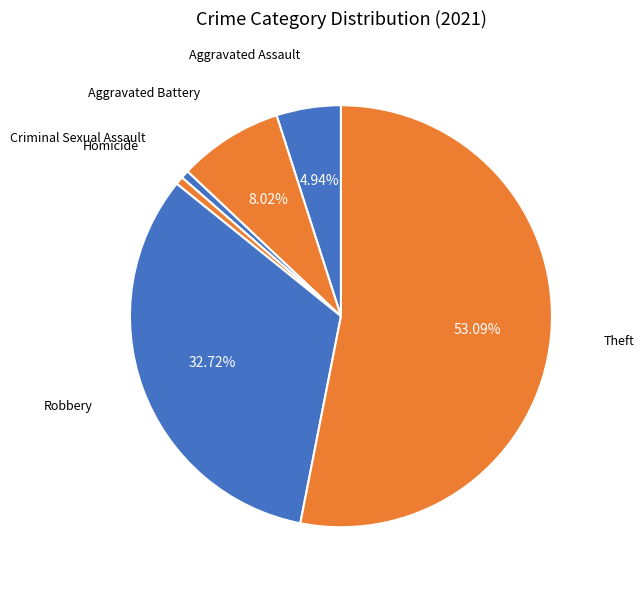

Approximately how many times larger is the value at Theft compared to Aggravated Battery?

6.6